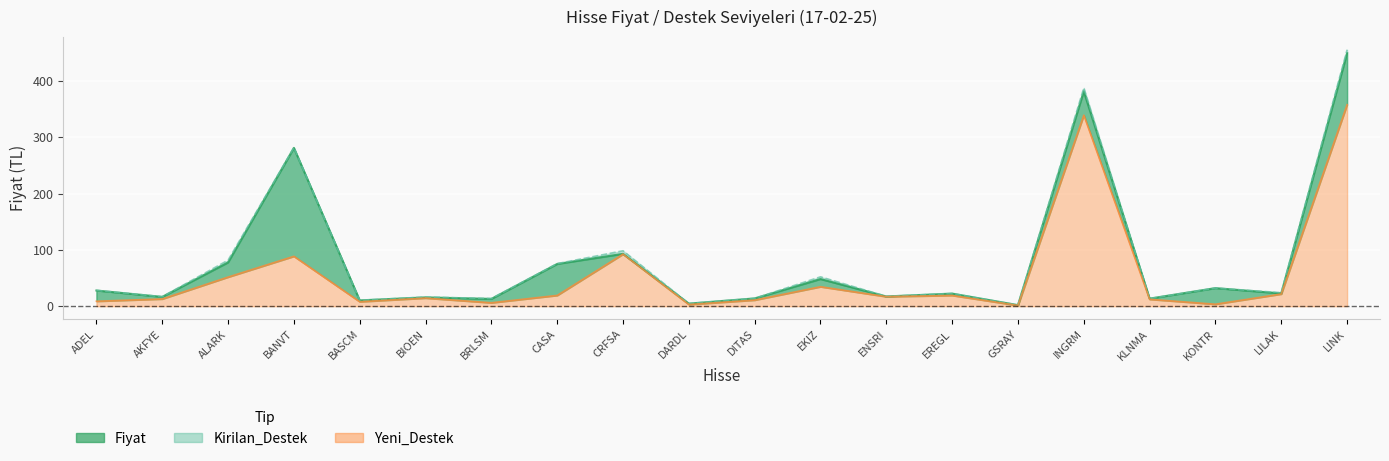

True or false: Kirilan_Destek and Fiyat intersect in this chart.

False